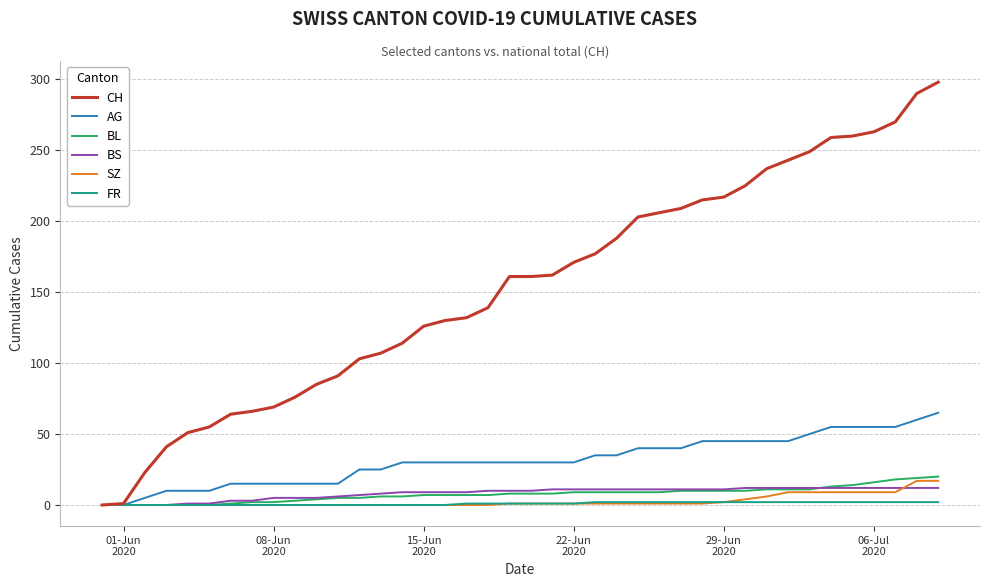

Which series has the largest total across all categories?

CH